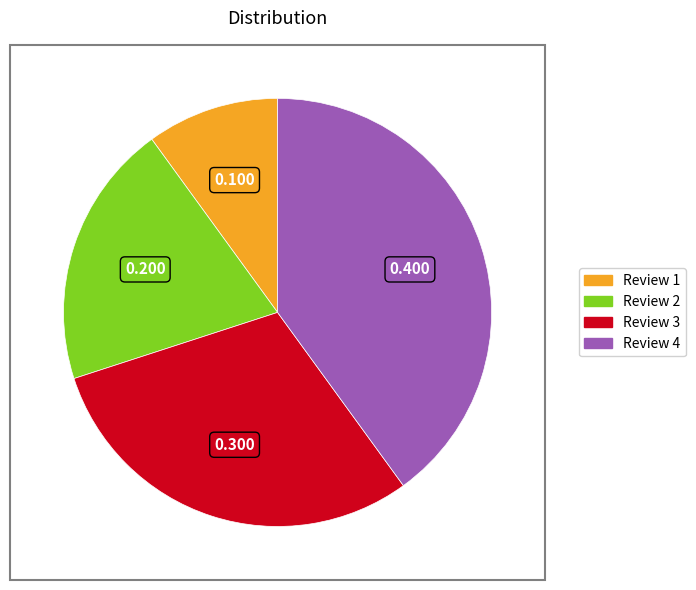

Which slice is the smallest?

Review 1